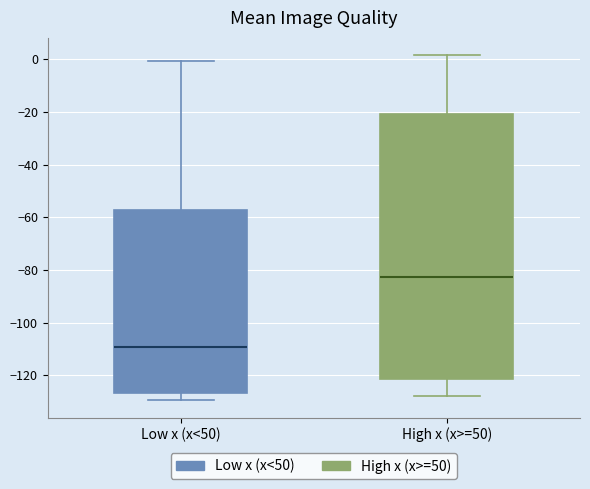

Reading left to right, read every box against the y-axis: the position of its median line, the range the box covers, and the ends of its whiskers. The values are not printed on the chart, so give them approximately, as read against the axis.

Low x (x<50): median -110, box -126 to -58, whiskers -130 to 0
High x (x>=50): median -82, box -122 to -20, whiskers -128 to 2